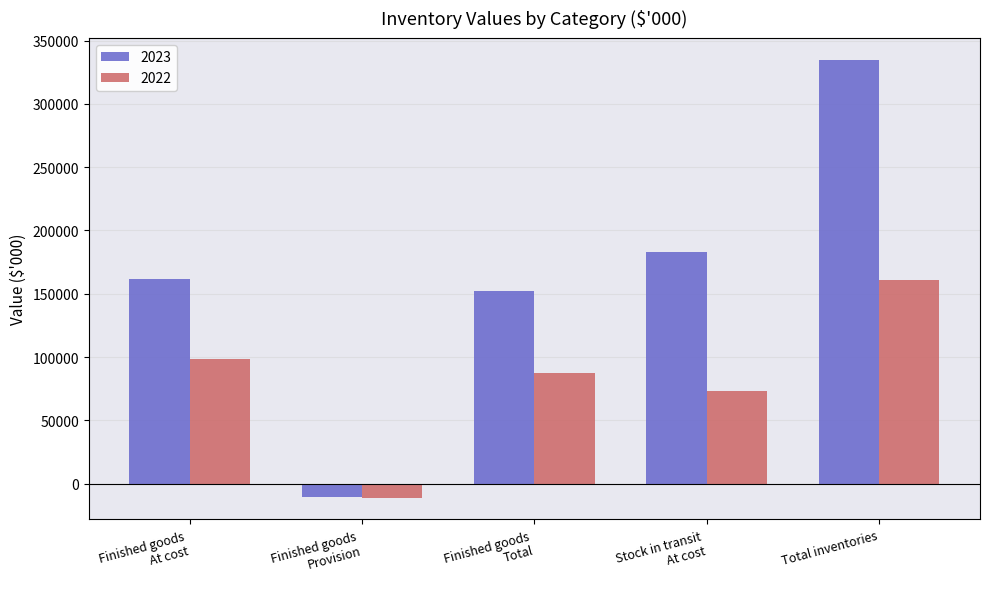

How many data points in 2022 are less than 87475?

2